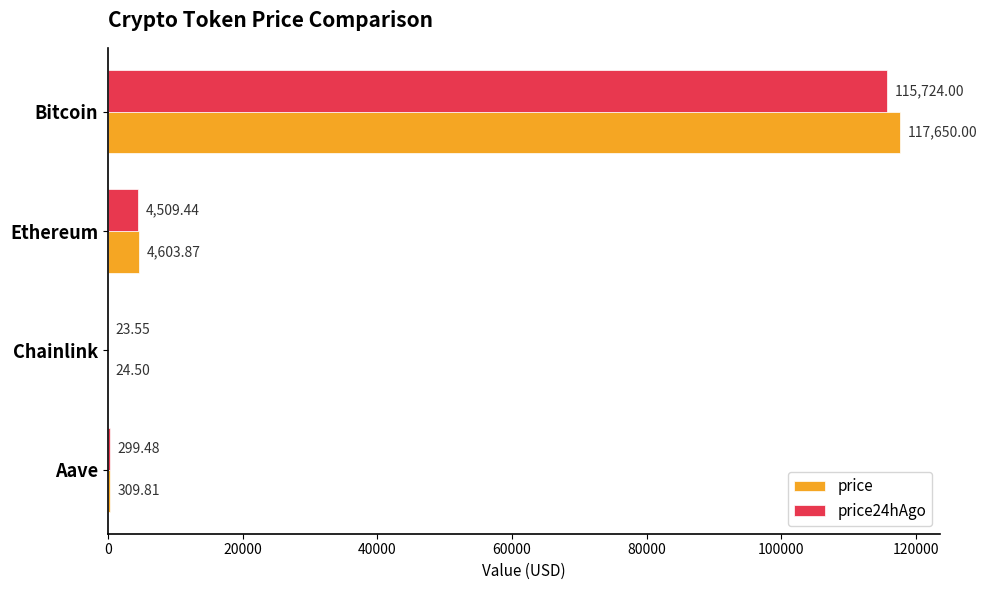

What is the total value across all series at Bitcoin?

233374.0